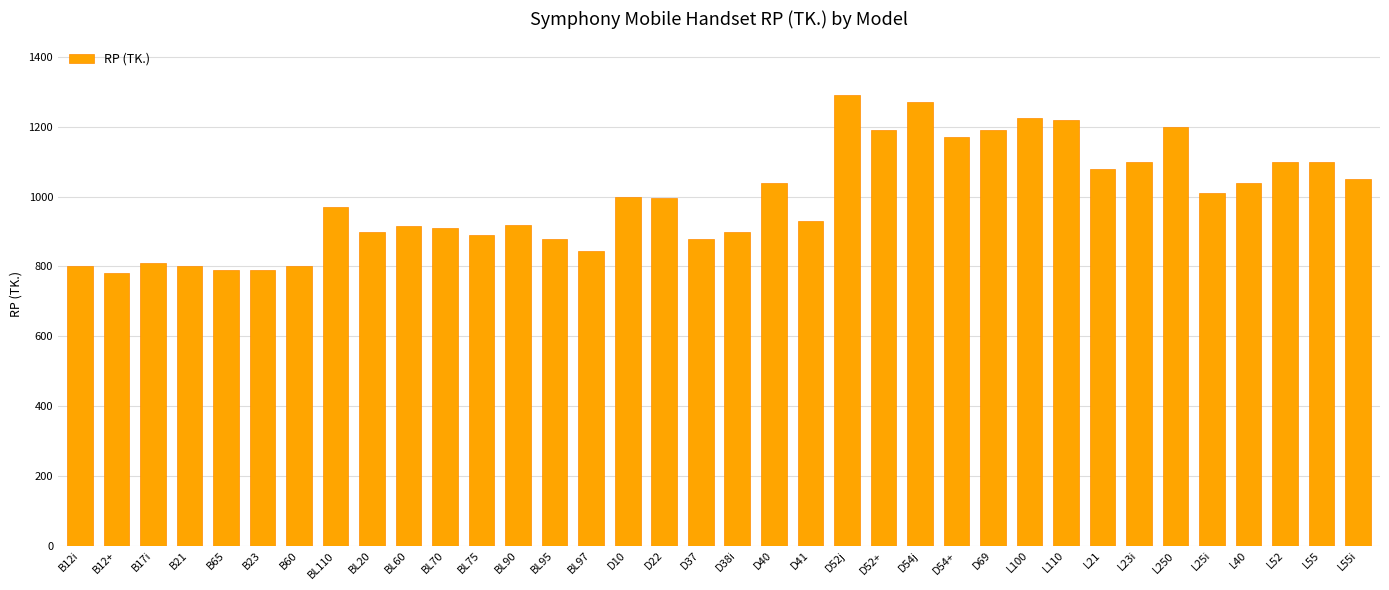

Between L52 and D54j, which is larger?

D54j